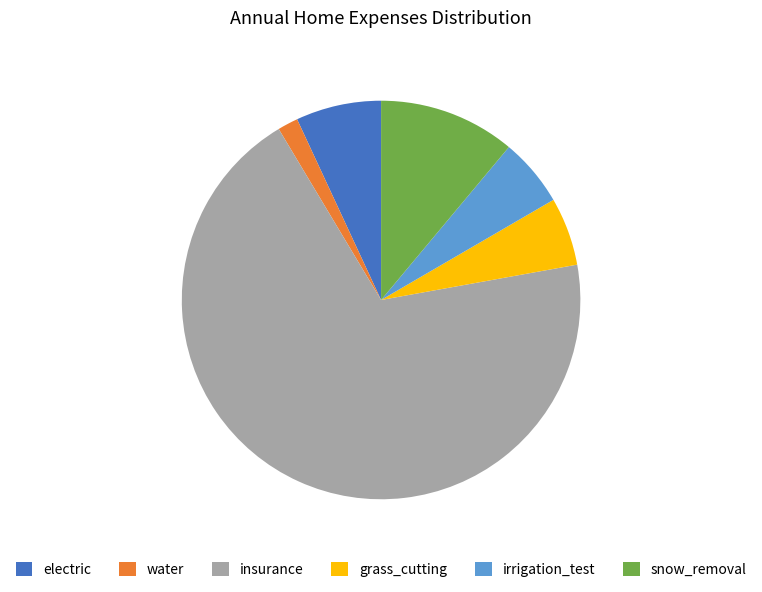

Combined, do water and snow_removal account for over 50%?

No